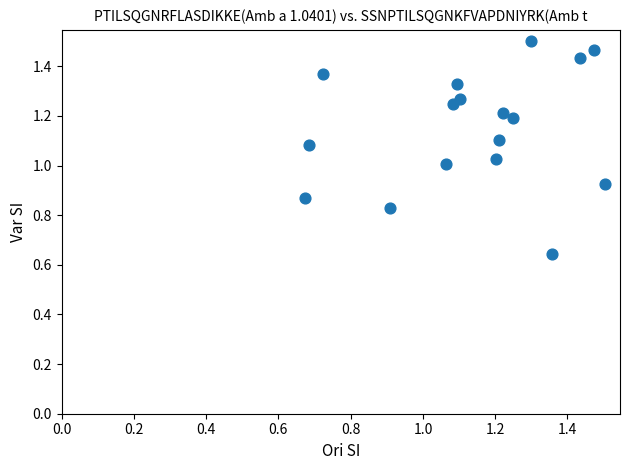

How many data points are displayed?

17